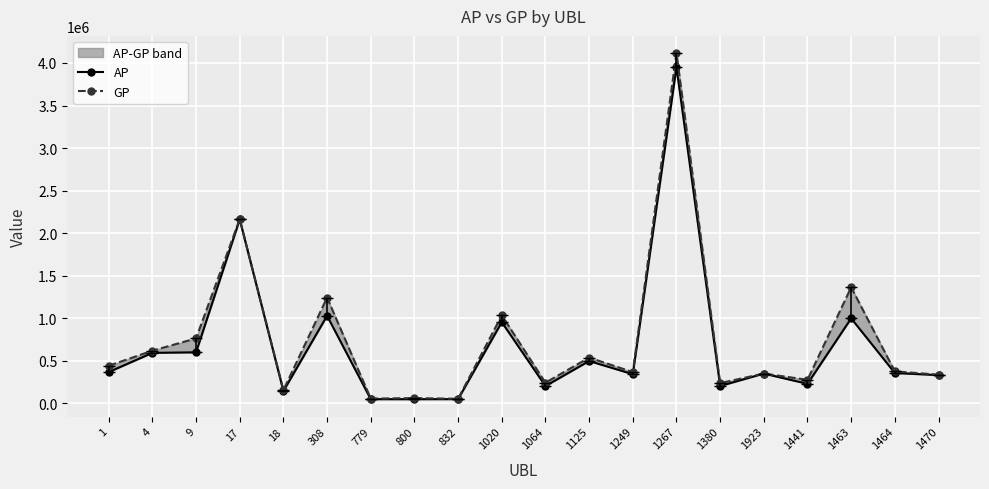

What is the value of the AP point at the 11th from the left?

203670